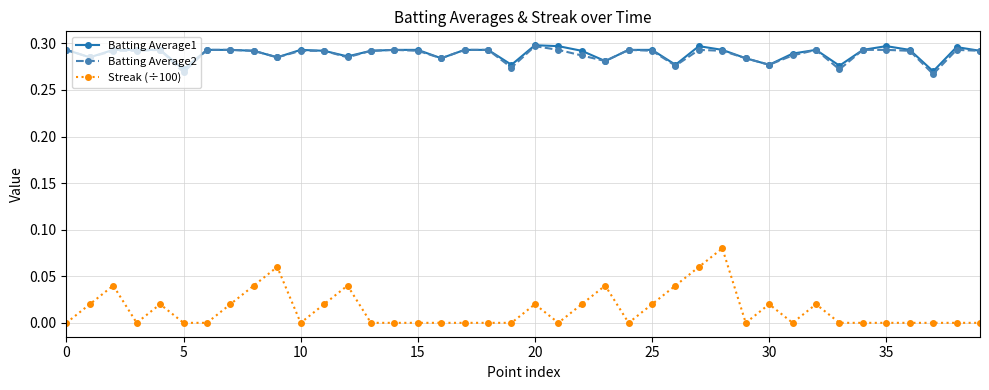

Which series has the widest spread of values?

Streak (÷100)